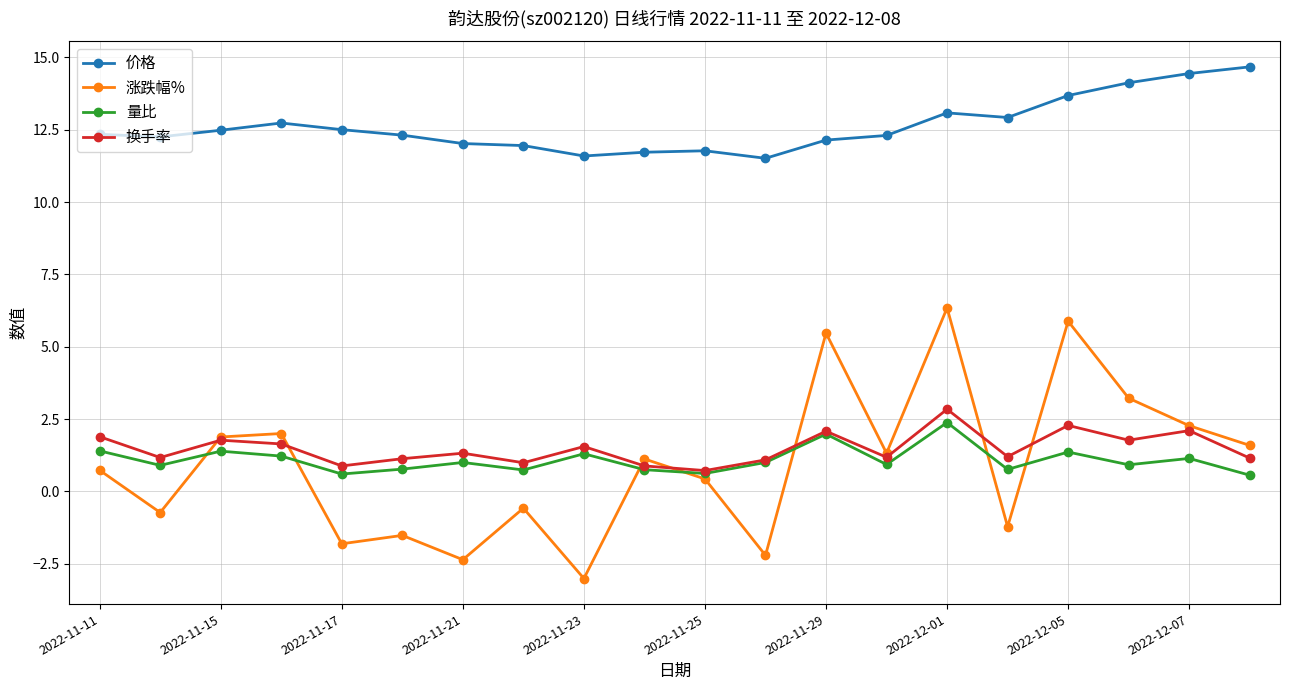

What is the value of the 量比 point at the 12th from the left?

1.0